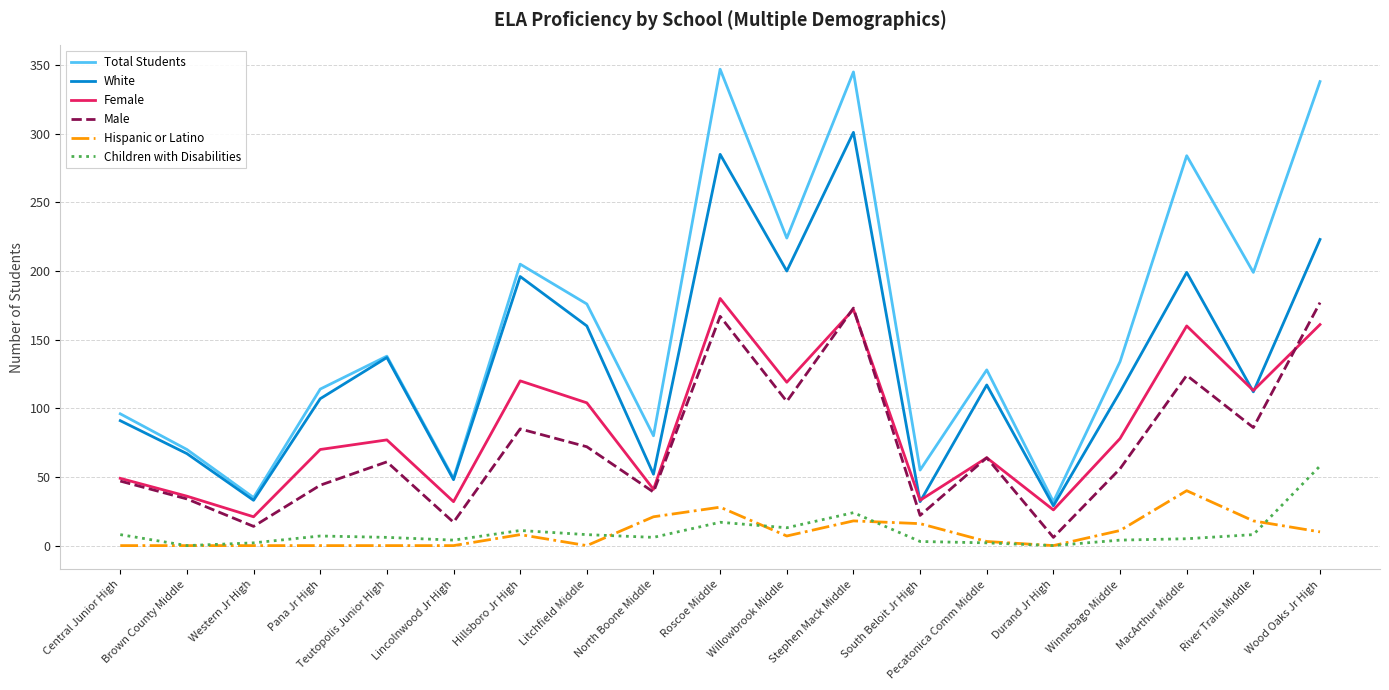

True or false: Children with Disabilities and White intersect in this chart.

False